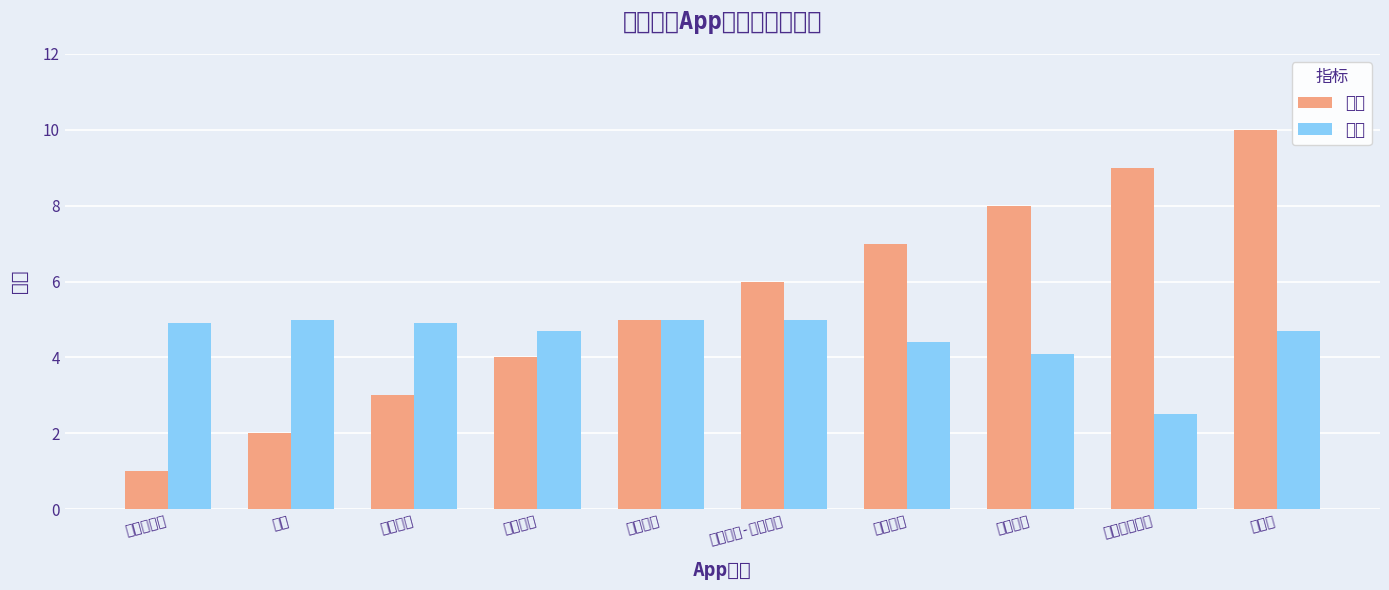

At which category is the sum across all series the highest?

华住会